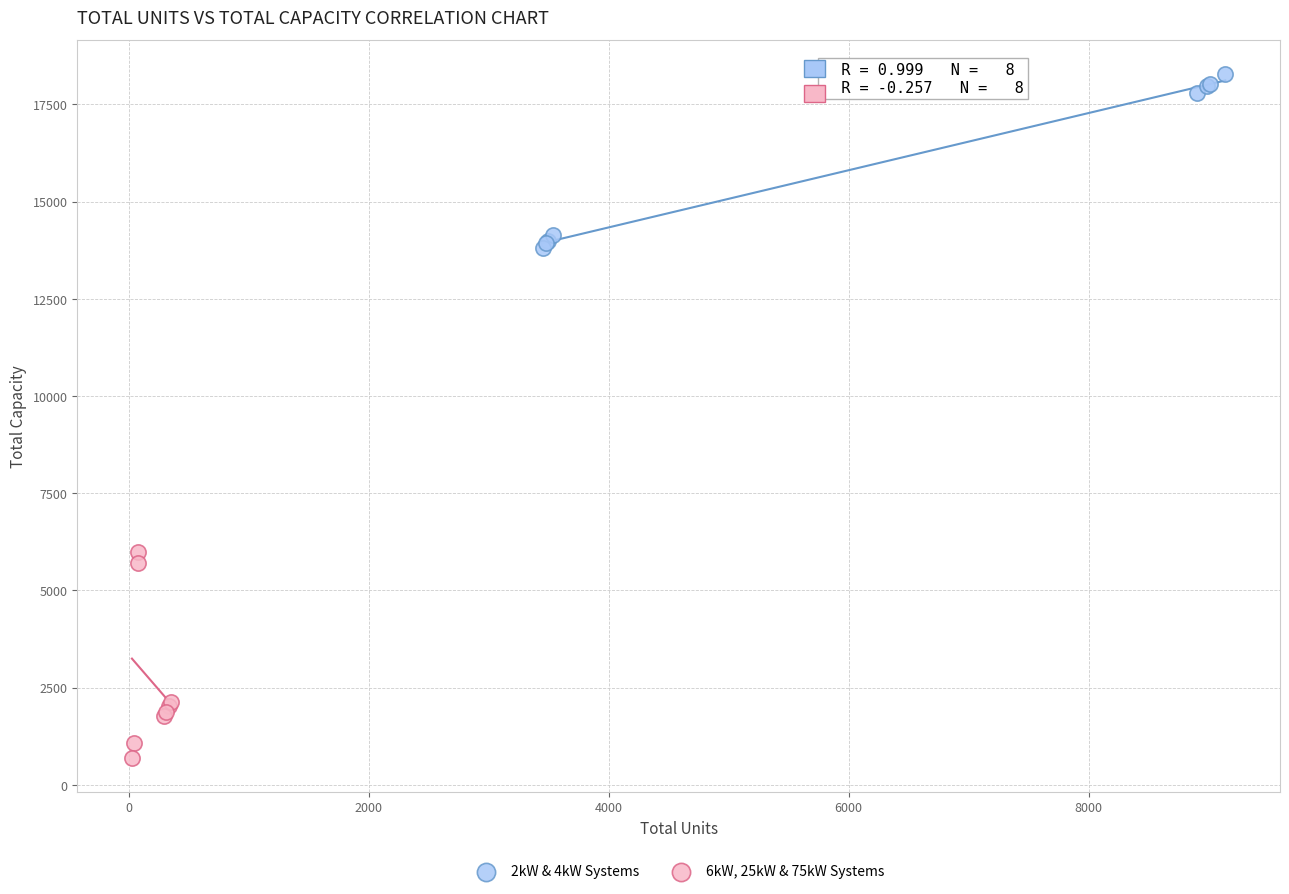

Which series contains the lowest Y value?

6kW, 25kW & 75kW Systems